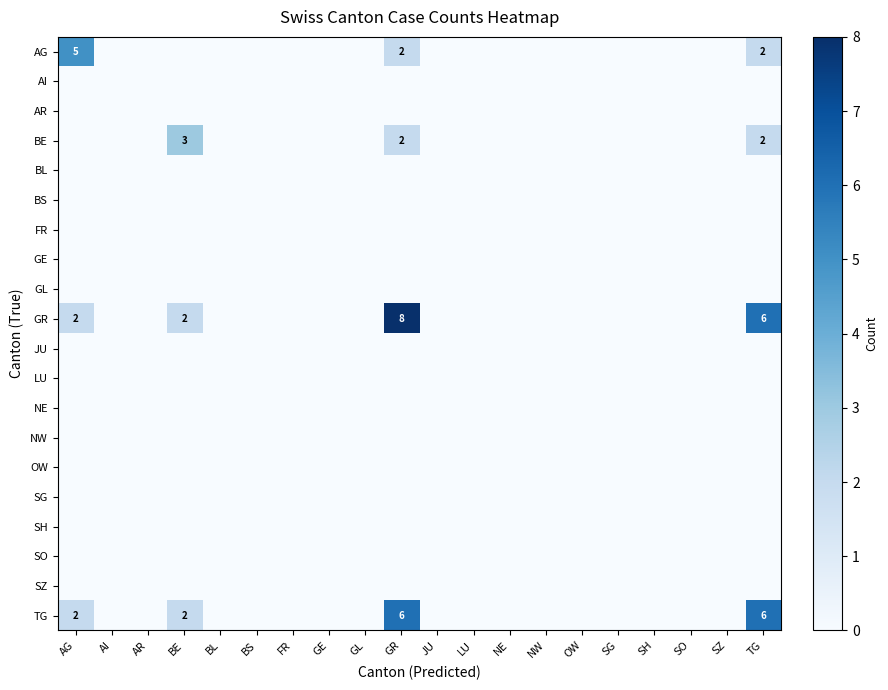

Which series has the largest total across all categories?

GR